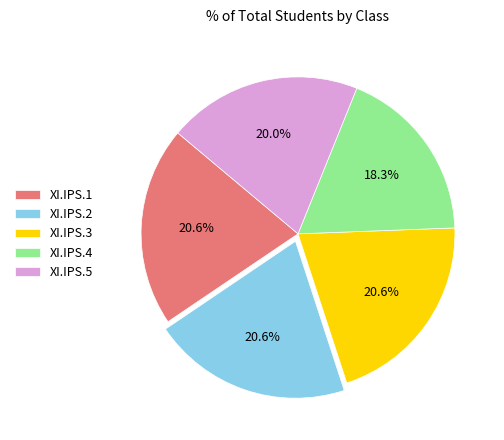

How much of the chart is everything except XI.IPS.5?

80.0%